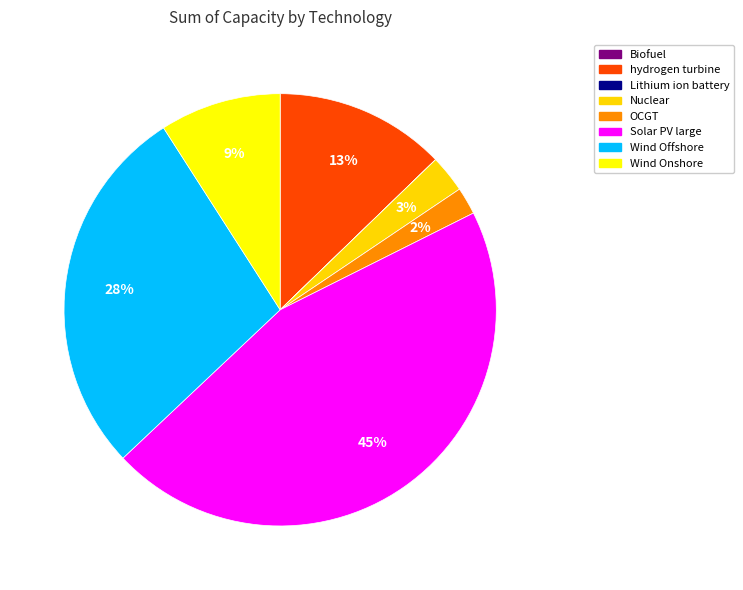

True or false: Lithium ion battery accounts for 0% of the total.

True